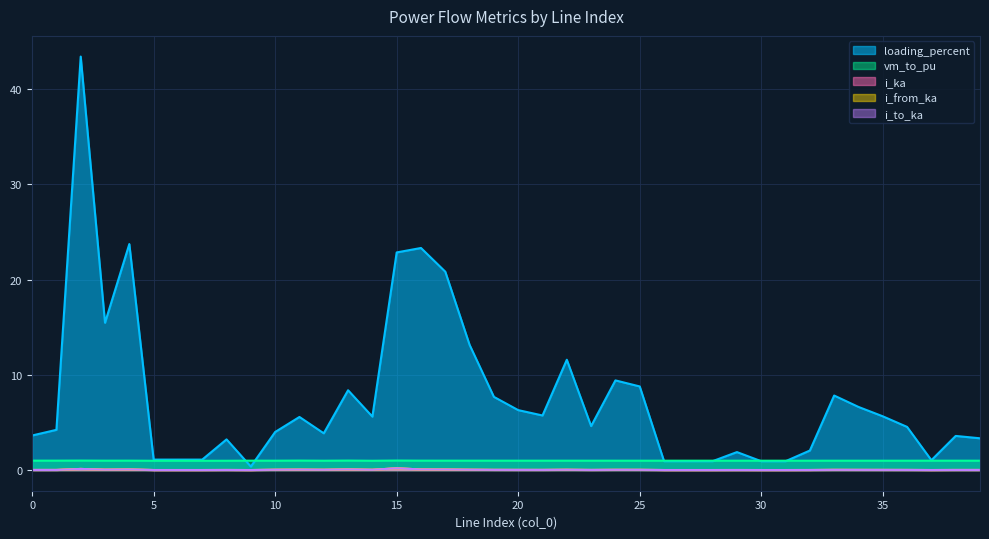

How many data points does each series have?

40